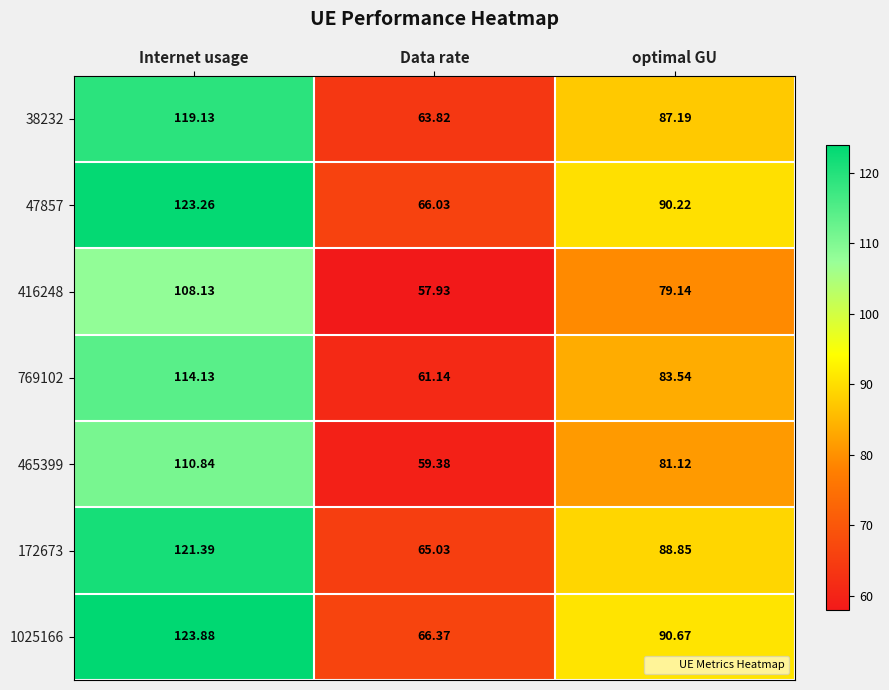

At which category is the sum across all series the highest?

Internet usage